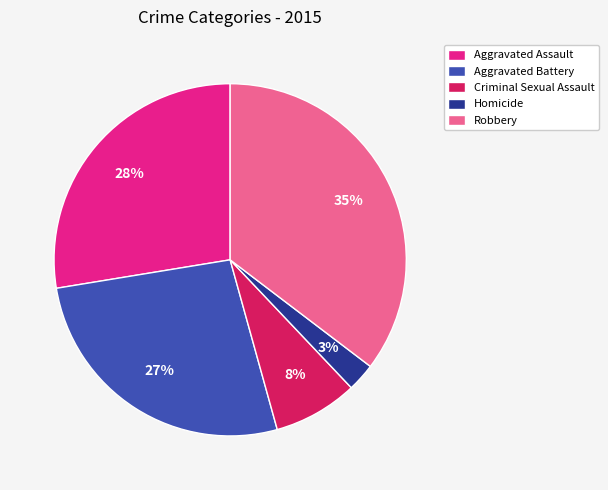

To the nearest percent, what is the average slice percentage?

20%